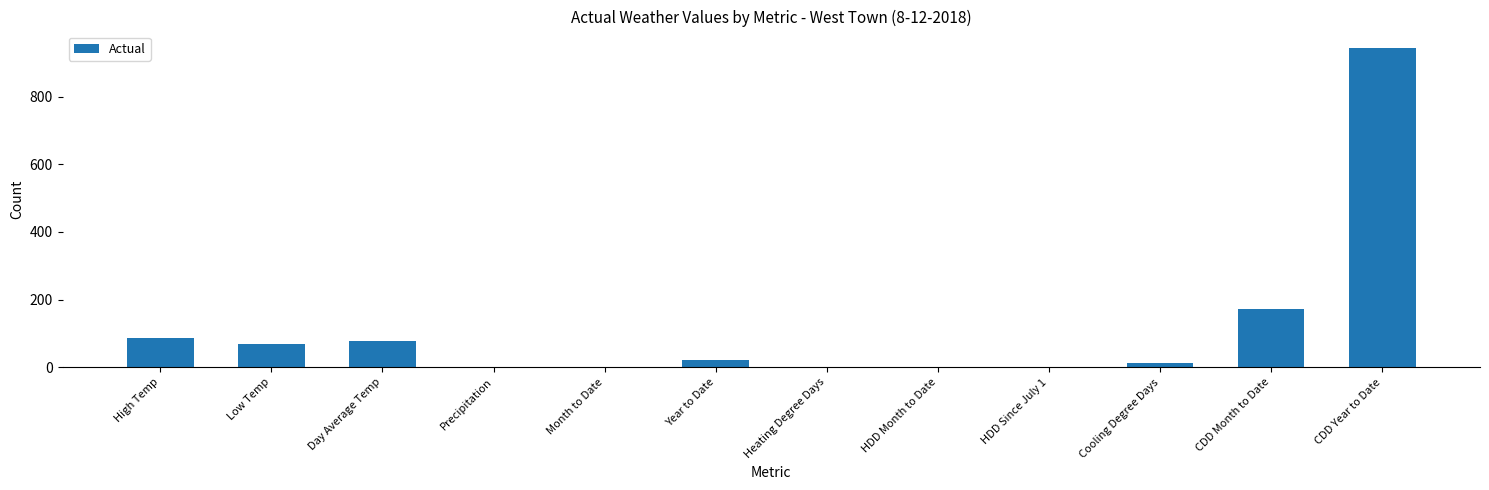

What value does the data have at Low Temp?

70.0